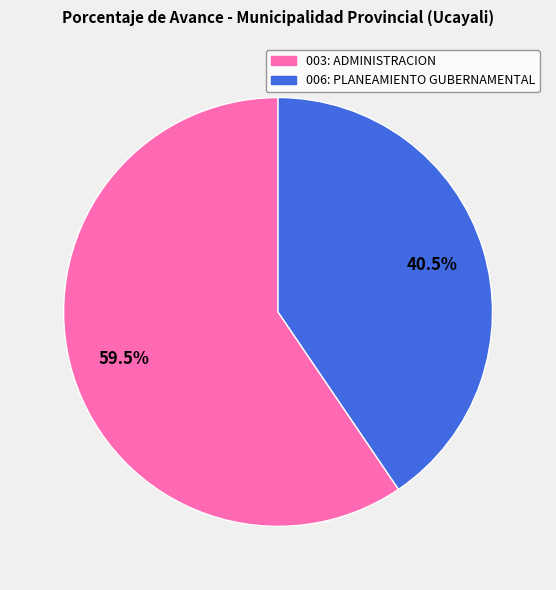

Rank the categories by value from lowest to highest.

006: PLANEAMIENTO GUBERNAMENTAL, 003: ADMINISTRACION